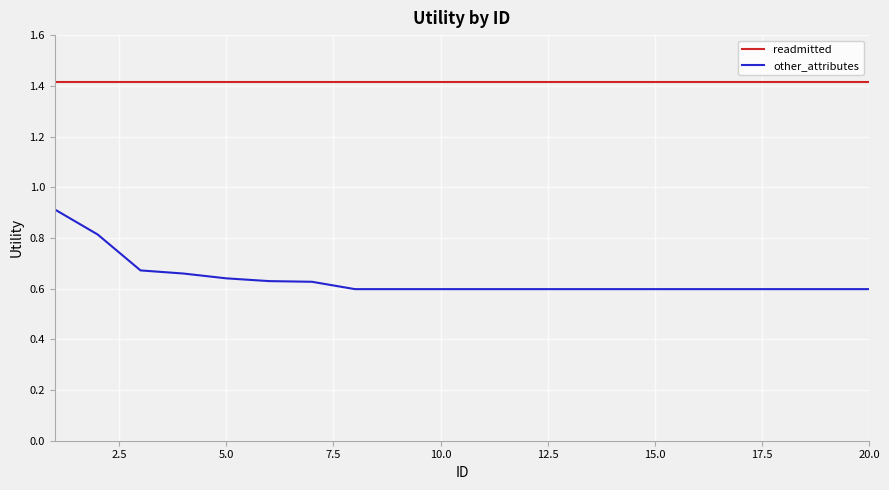

Rank the series by their maximum value, from lowest to highest.

other_attributes, readmitted